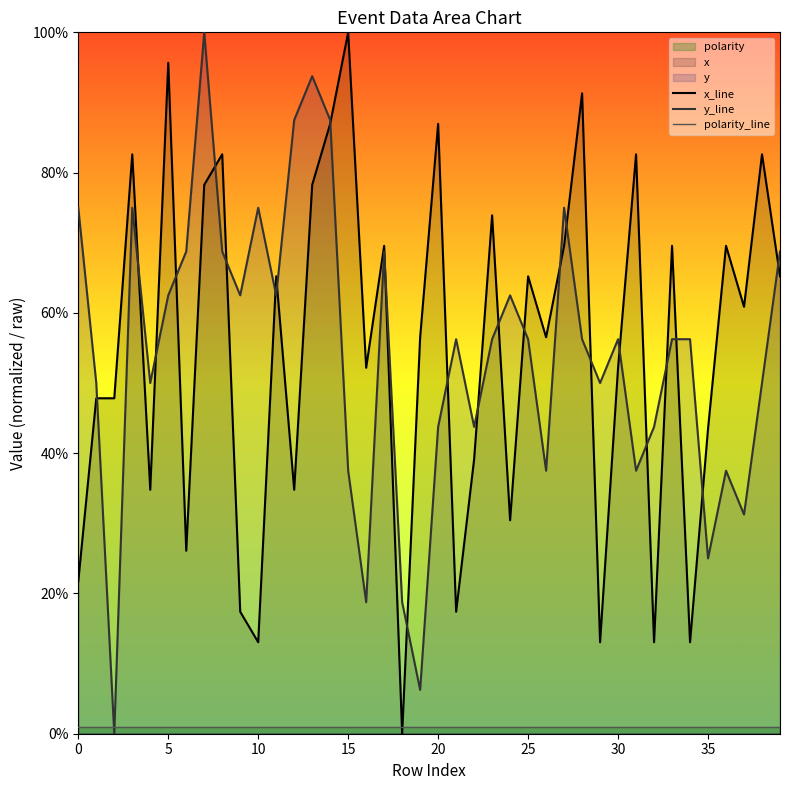

The value of x_line at 0 is 21.7. True or false?

True